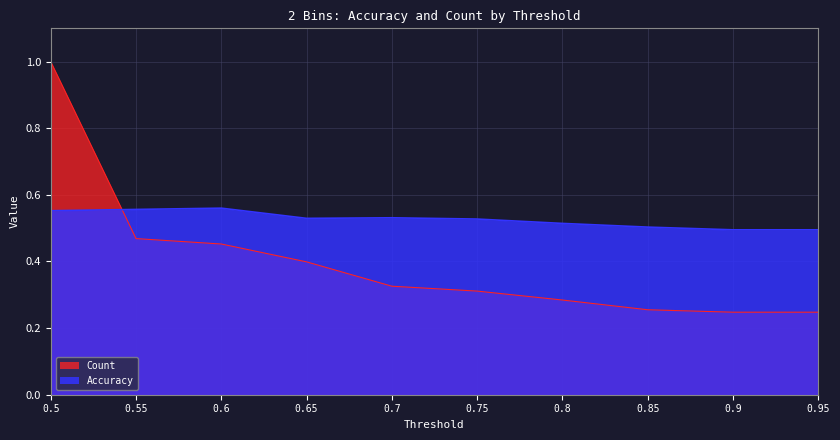

Is the value of Accuracy at 0.6 greater than the value of Count at 0.85?

Yes